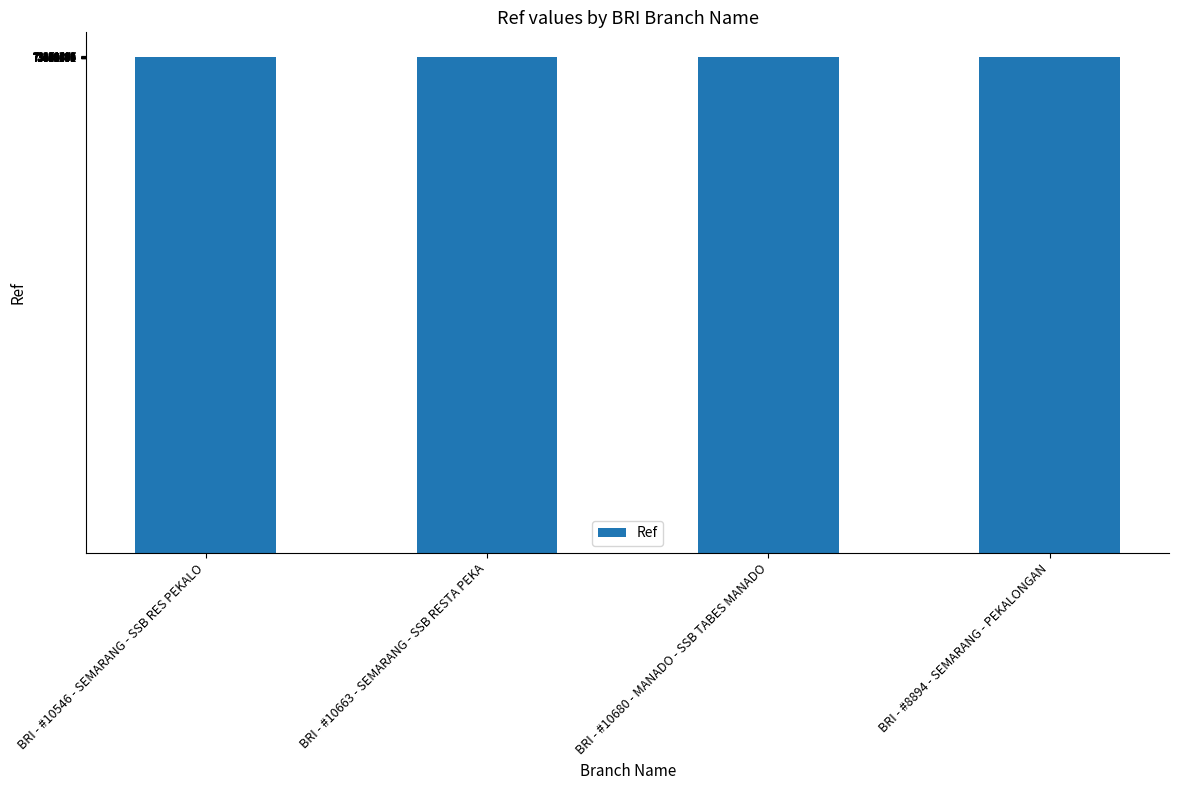

How many data points are less than 73151326?

2